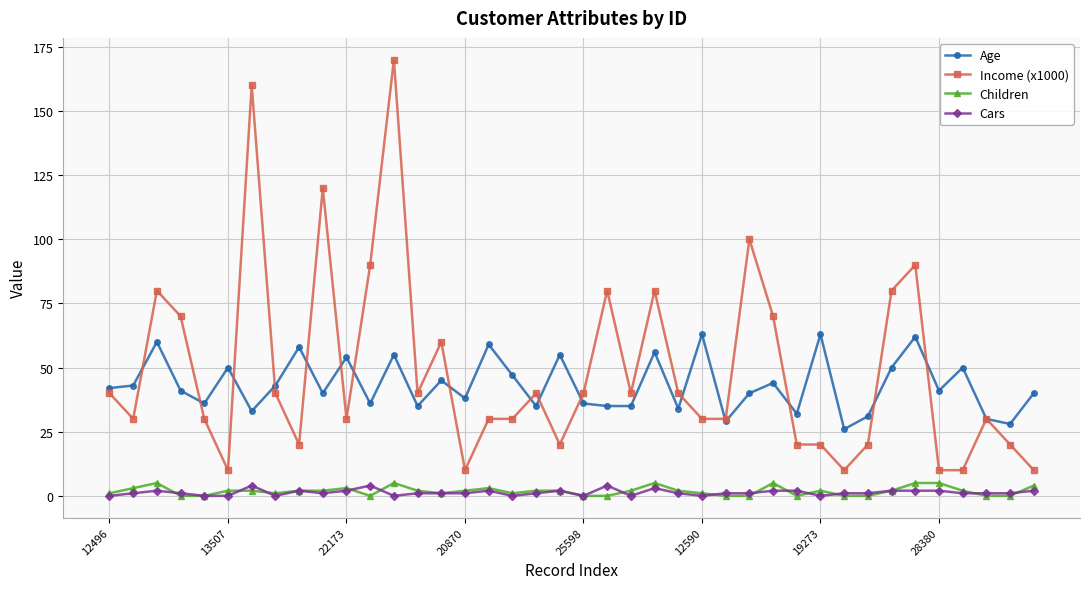

Which series has the widest spread of values?

Income (x1000)